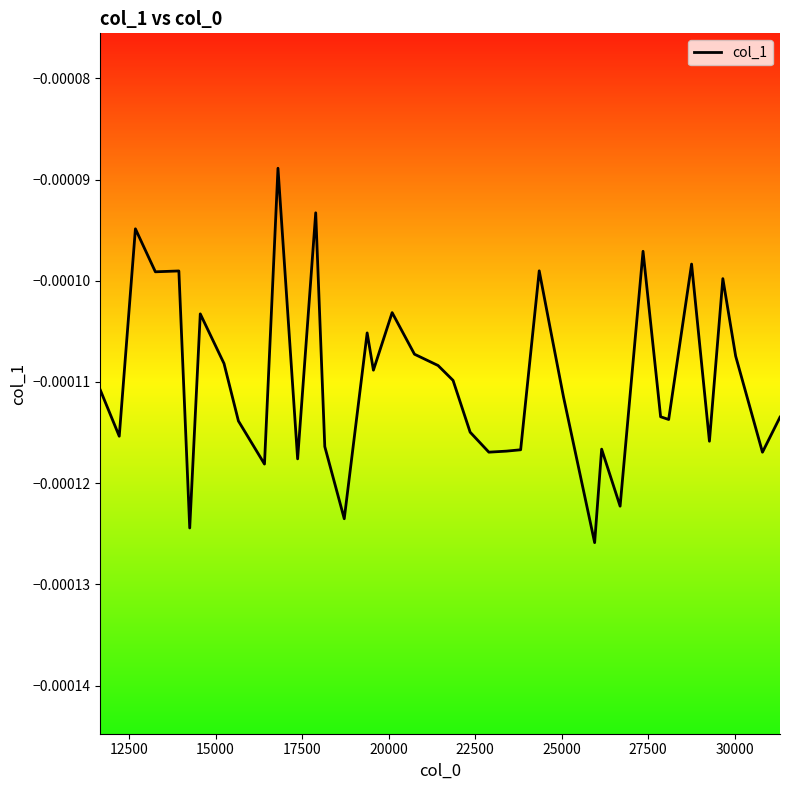

How many lines are shown in the chart?

1